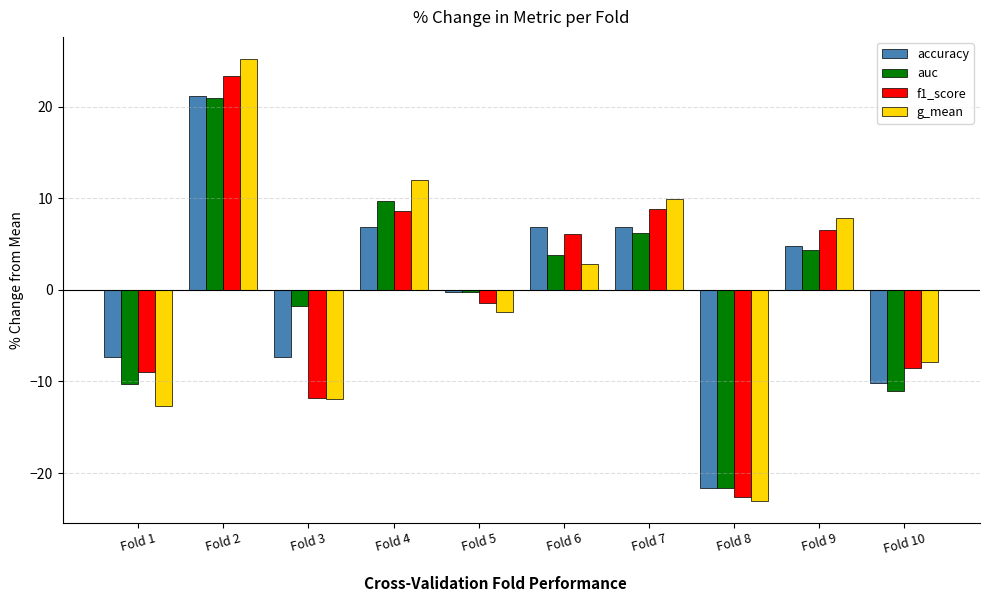

The value of accuracy at Fold 6 is 6.9. True or false?

True